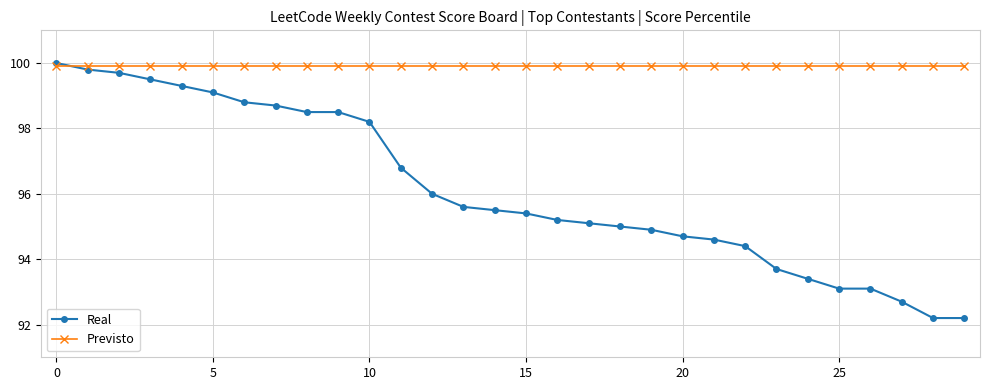

List the series in order of their peak value, highest first.

Real, Previsto